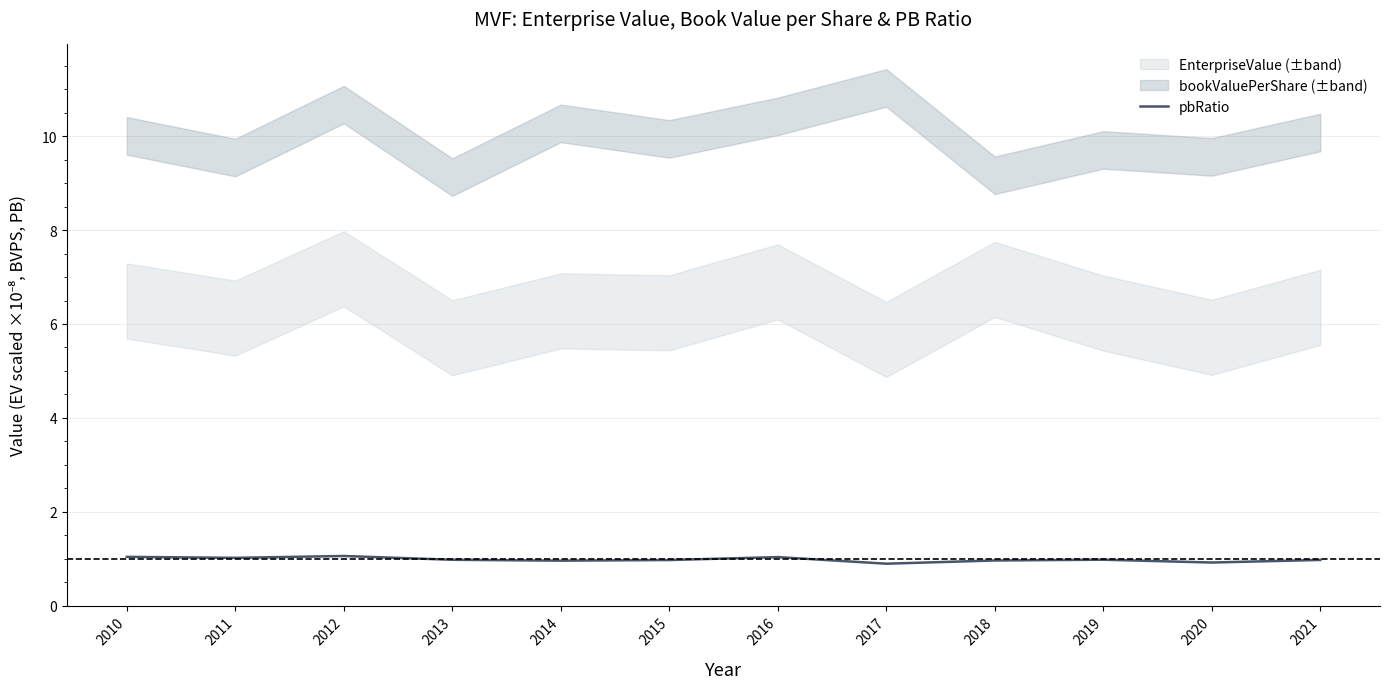

How many lines are shown in the chart?

1